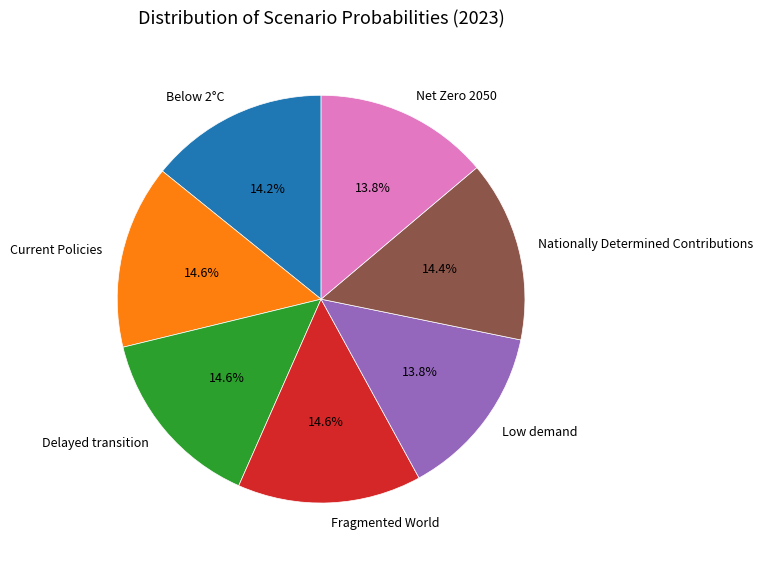

Is Low demand the majority of the pie?

No